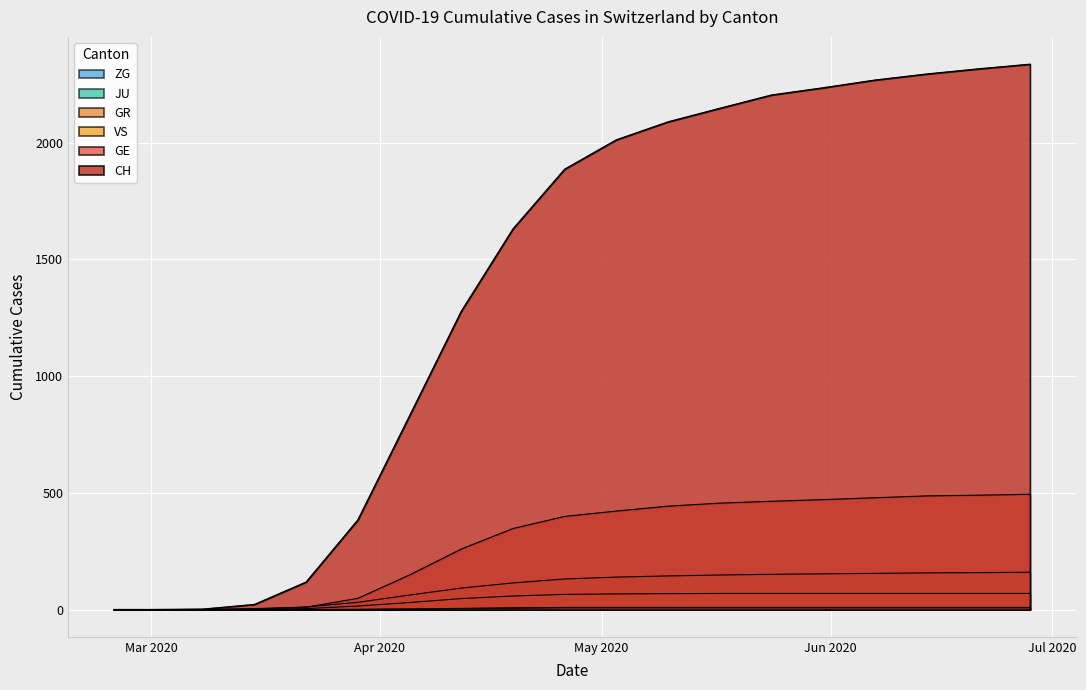

True or false: CH has more than 2 interior local peaks.

False